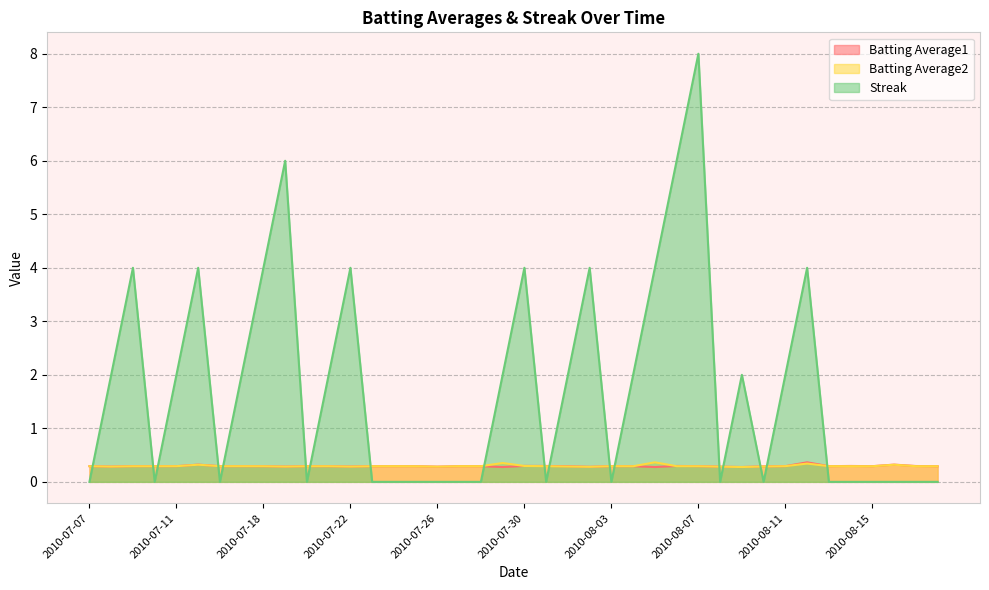

After their last crossing, which series has the higher values: Batting Average1 or Batting Average2?

Batting Average1